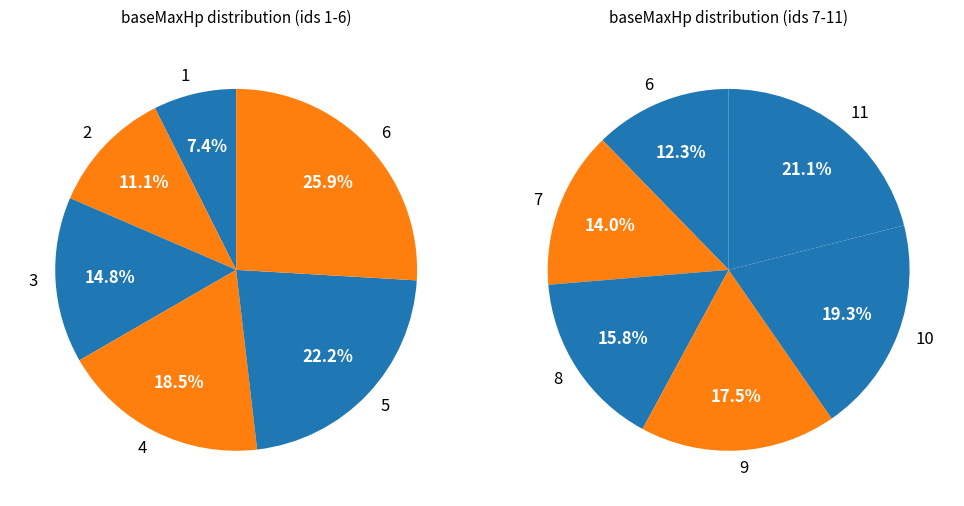

How many segments does this pie chart have?

11